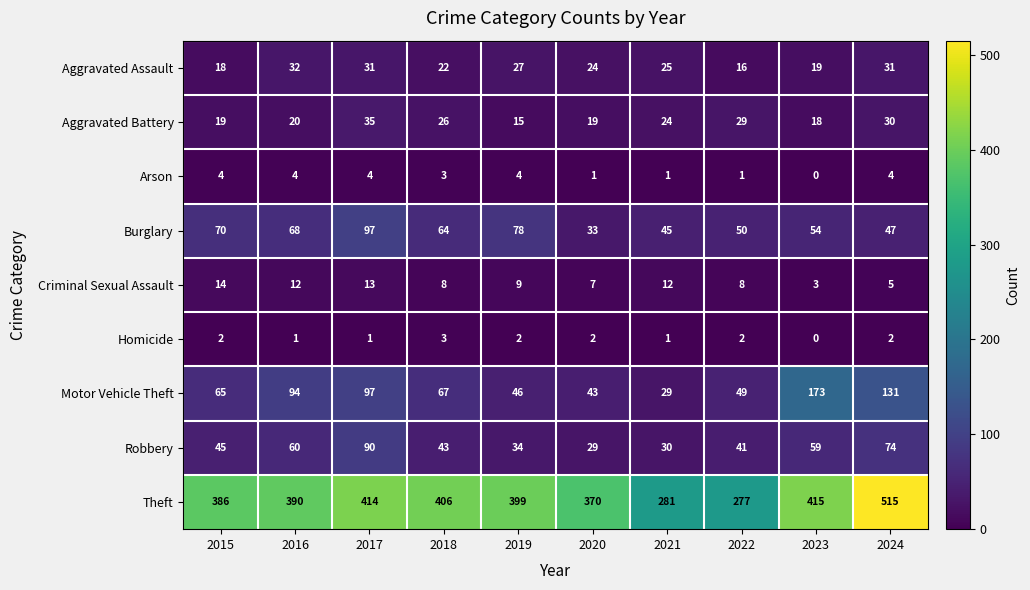

What is the difference between the maximum and minimum values in the Motor Vehicle Theft series?

144